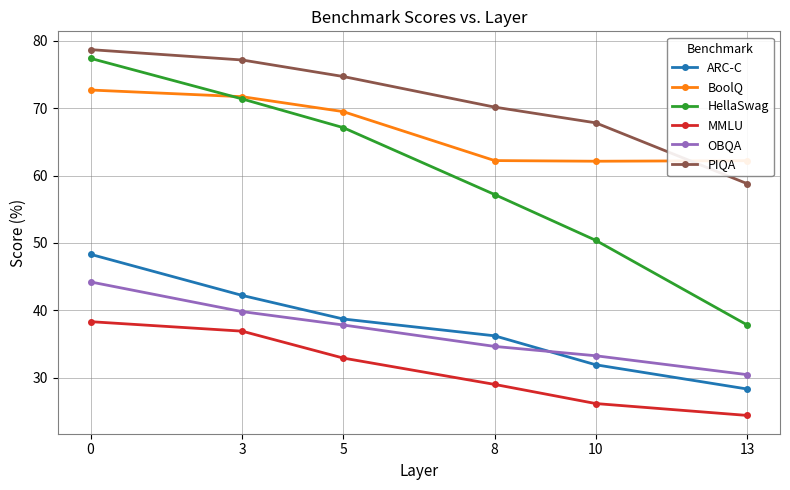

What is the total value across all series at 10?

271.6